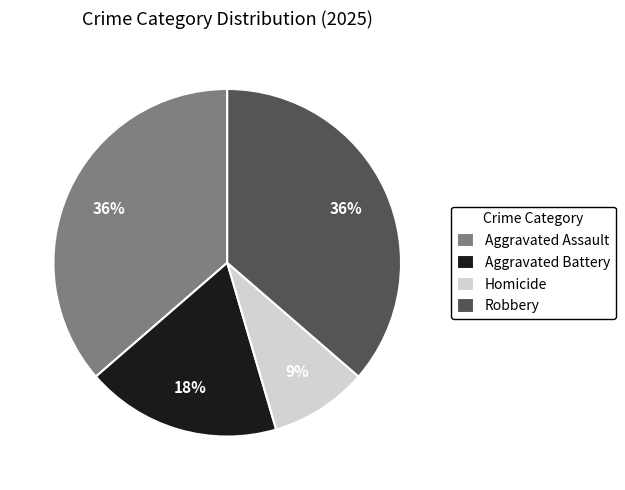

To the nearest percent, what is the combined percentage of Homicide and Robbery?

45%